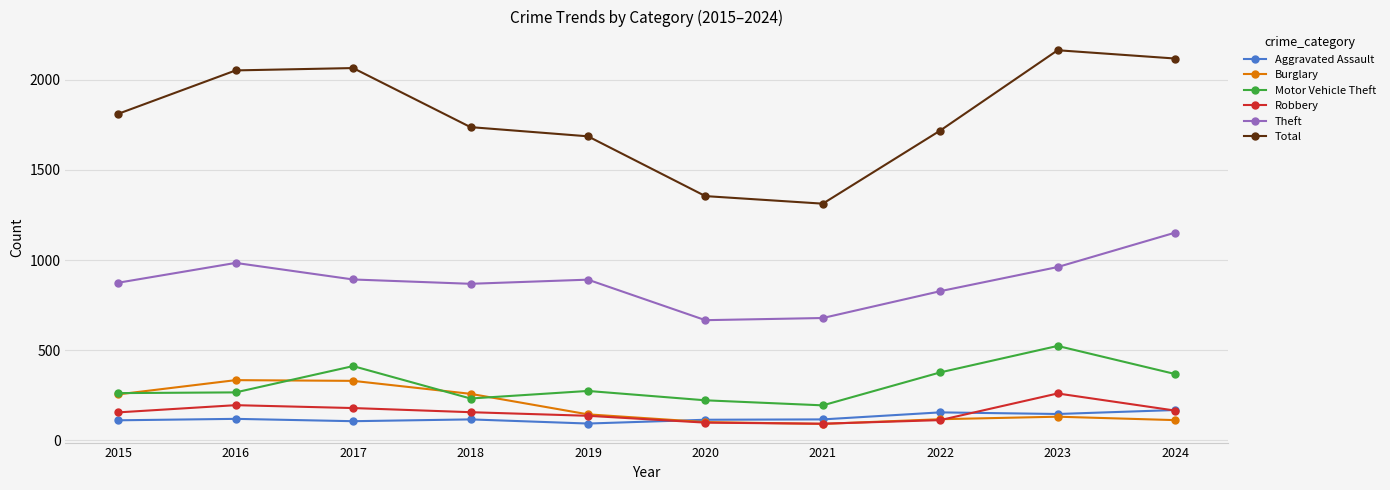

True or false: Theft and Motor Vehicle Theft cross at least once.

False